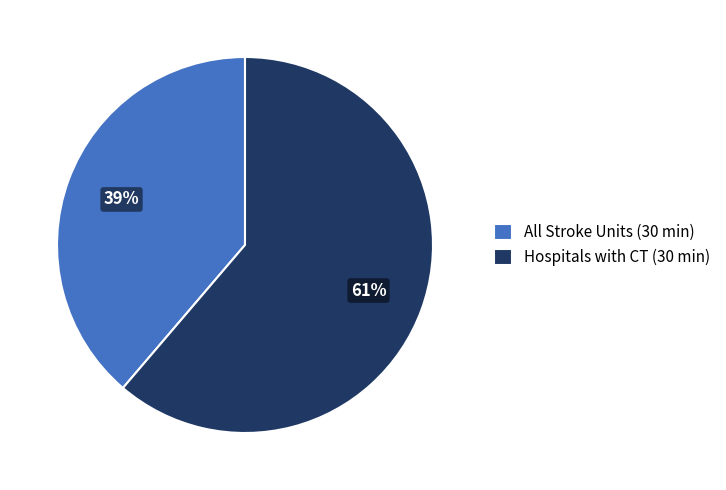

What is the smallest slice in the pie chart?

All Stroke Units (30 min)